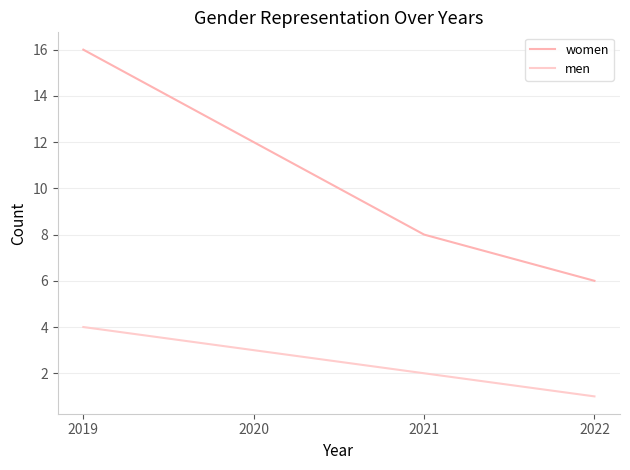

Does the chart display data point markers on the line(s)?

No